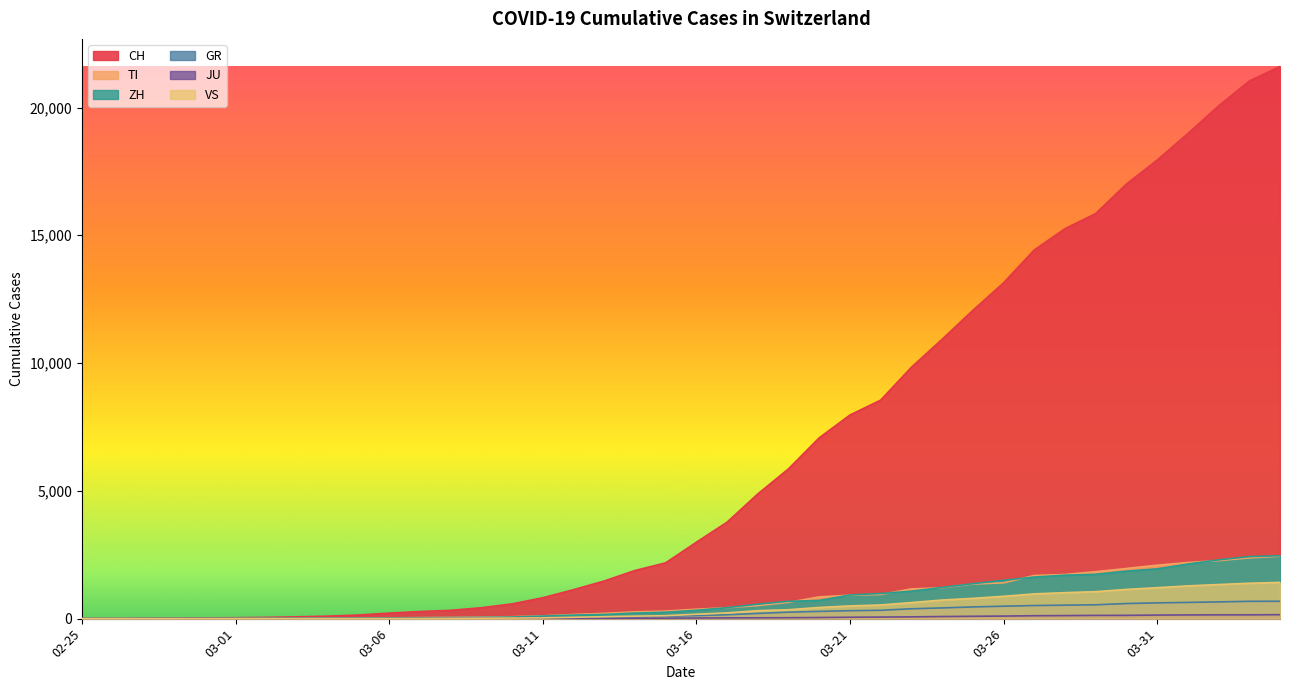

True or false: ZH has a value of 711 at 2020-03-20.

True